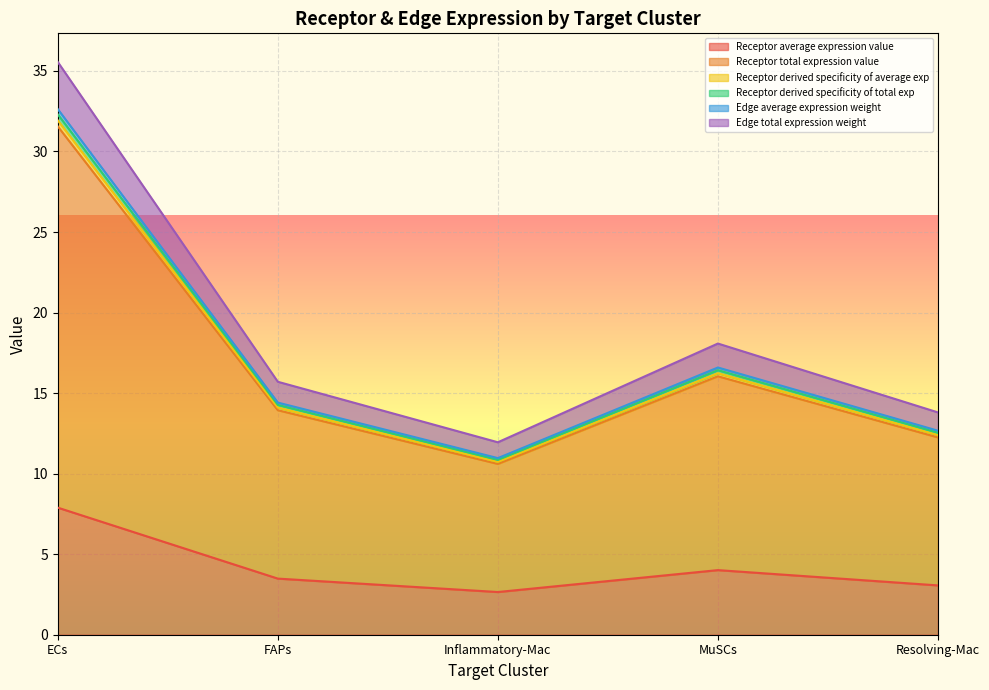

True or false: Receptor derived specificity of average exp and Edge average expression weight cross at least once.

False